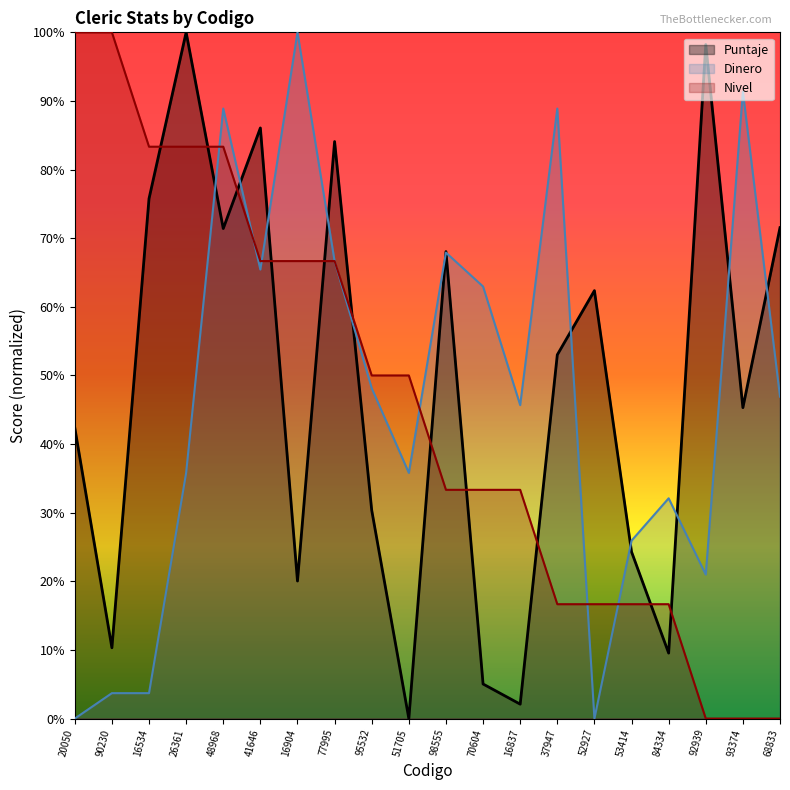

What is the label of the 7th point from the right?

37947